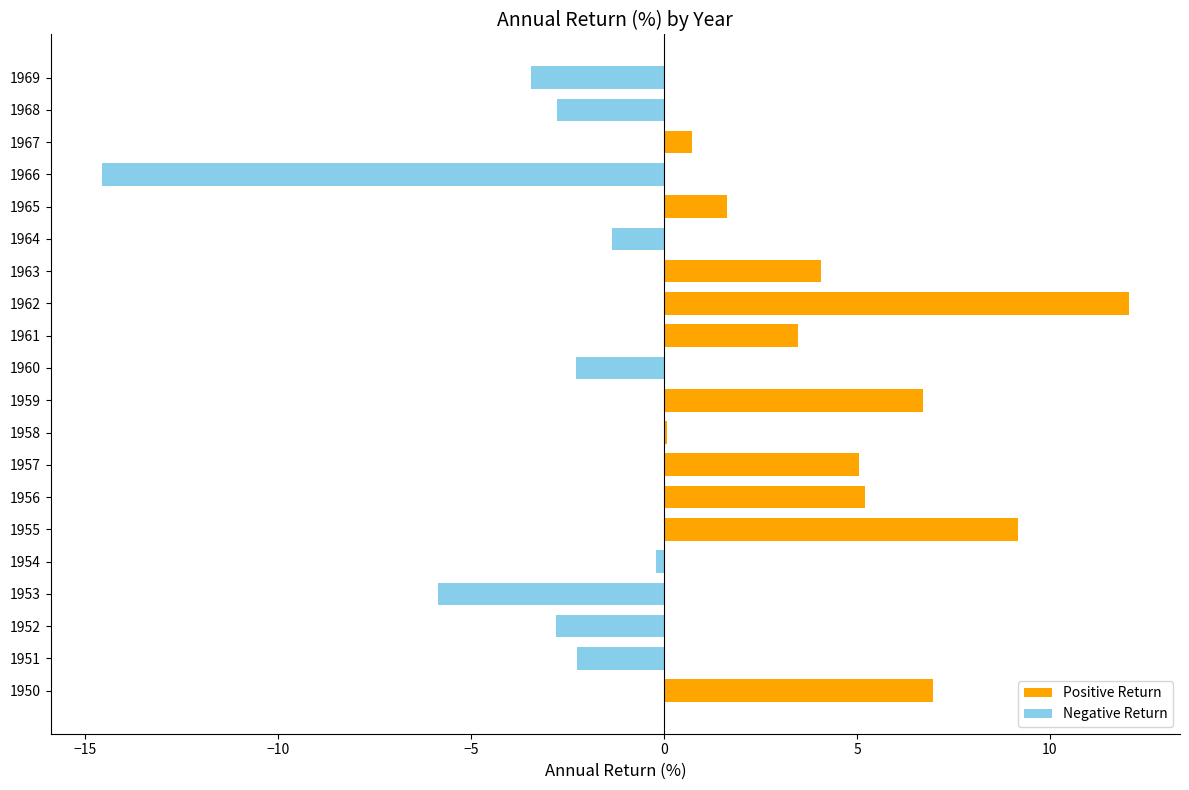

What is the change in value from 1959 to 1967?

-6.0